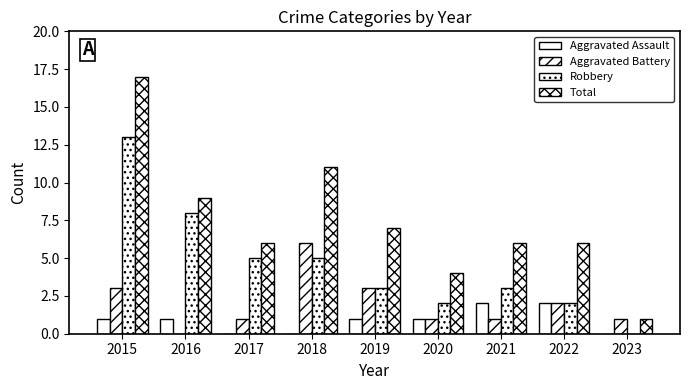

List the series in order of their overall mean, lowest first.

Aggravated Assault, Aggravated Battery, Robbery, Total